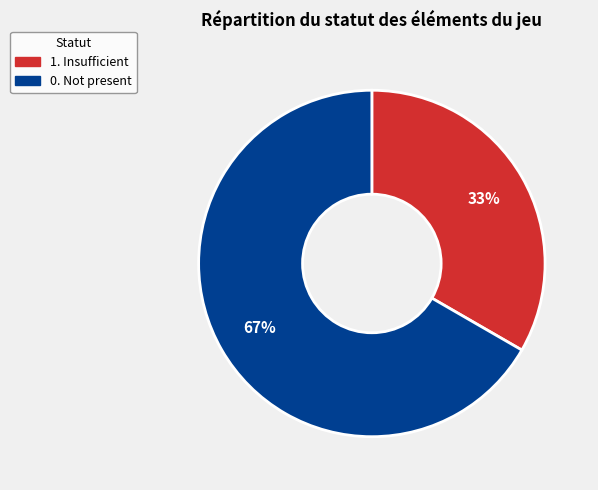

Is there any slice that represents more than half of the pie?

Yes